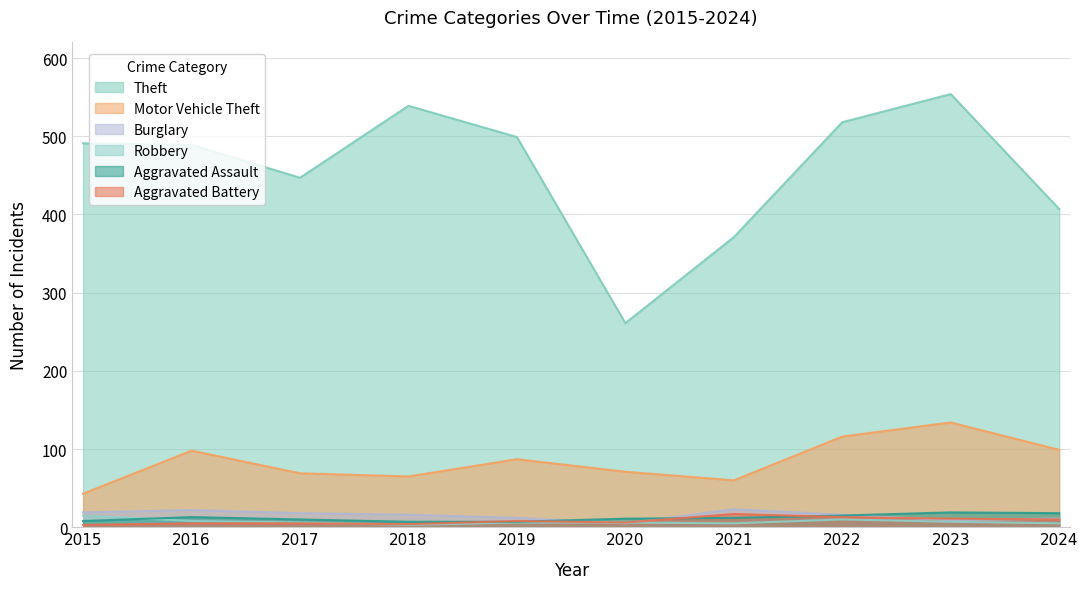

How many categories are shown in the chart?

10